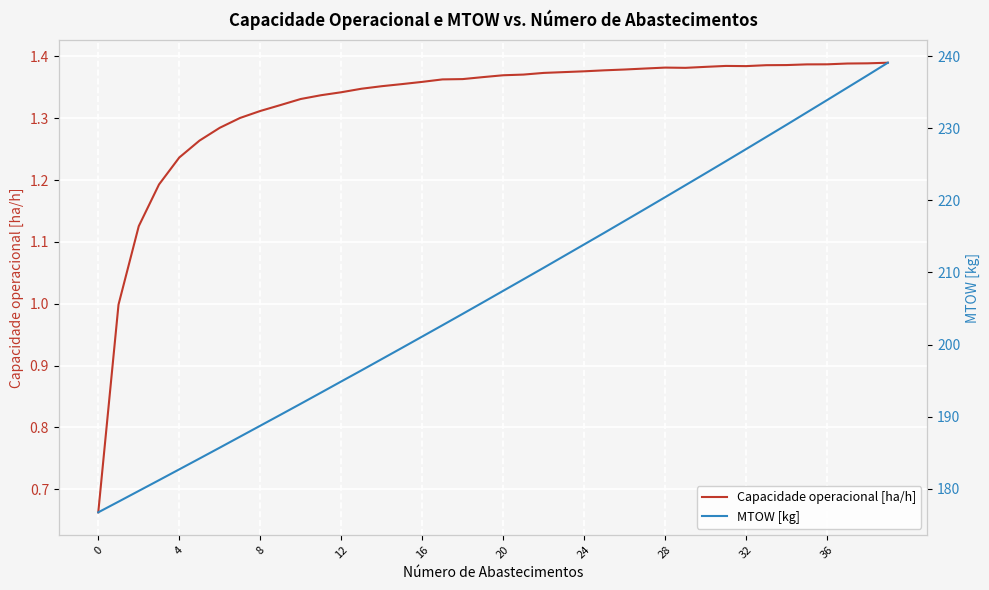

True or false: MTOW [kg] and Capacidade operacional [ha/h] intersect in this chart.

False